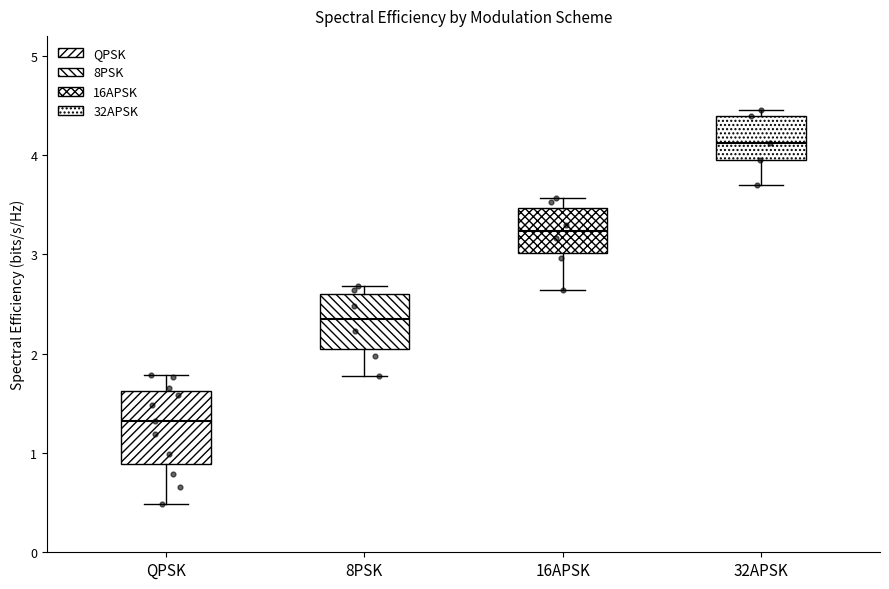

Where is the lower edge of the box for 16APSK on the y-axis? The values are not printed on the chart, so give them approximately, as read against the axis.

3.0